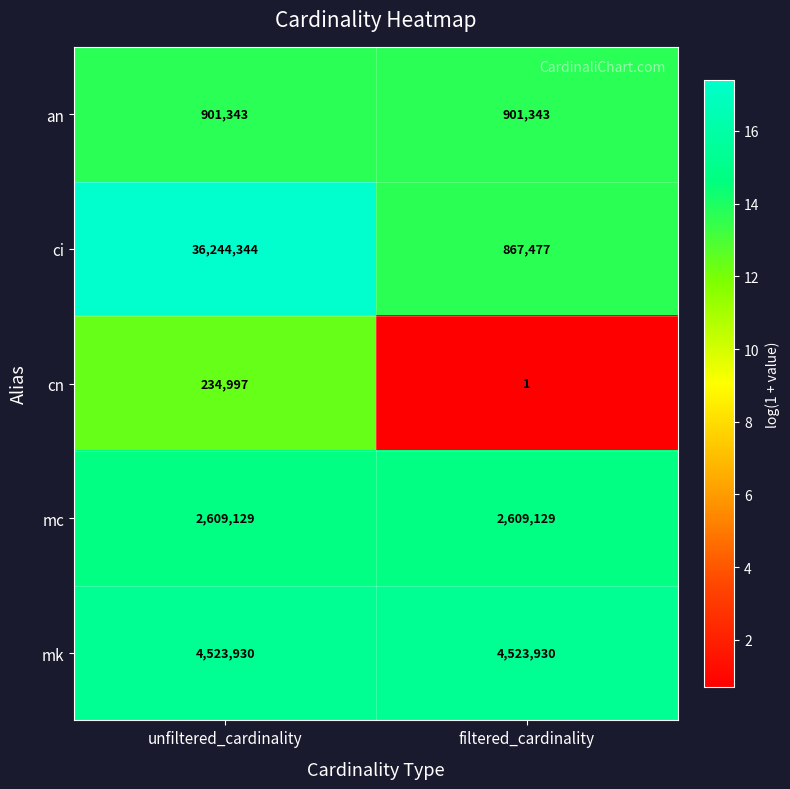

What is the minimum value for ci?

867477